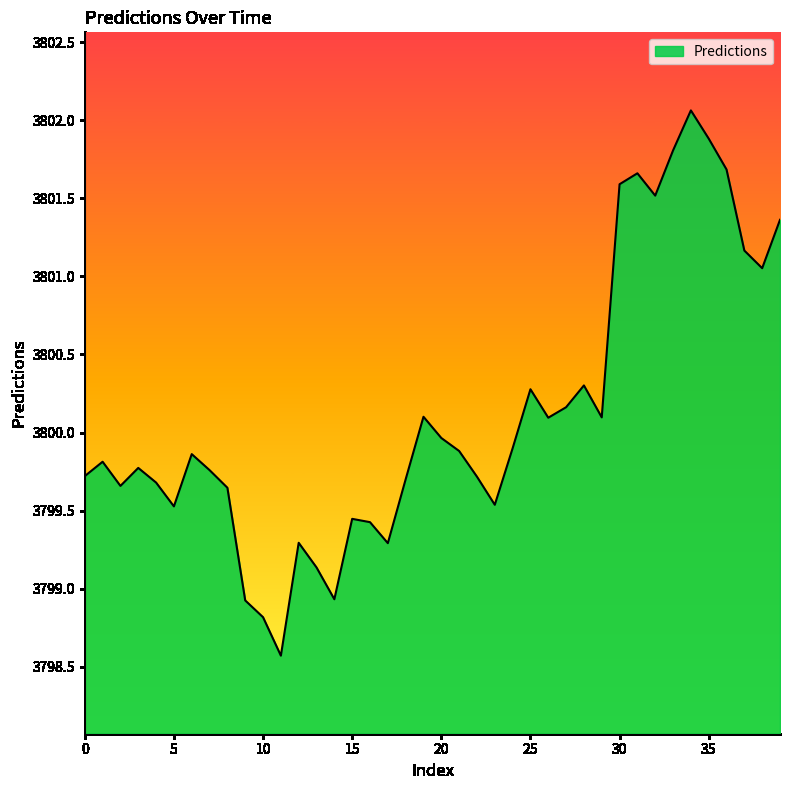

Count the number of categories in the chart.

40